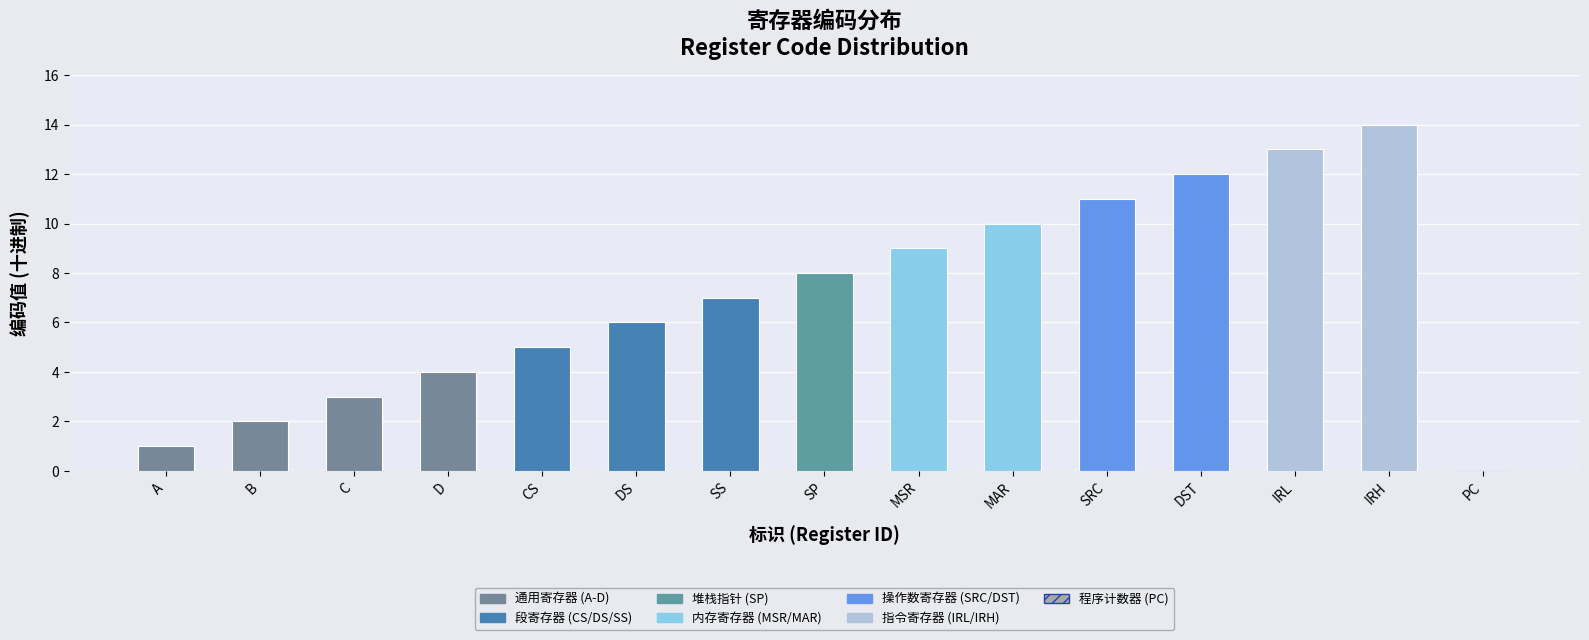

What is the greatest value displayed?

14